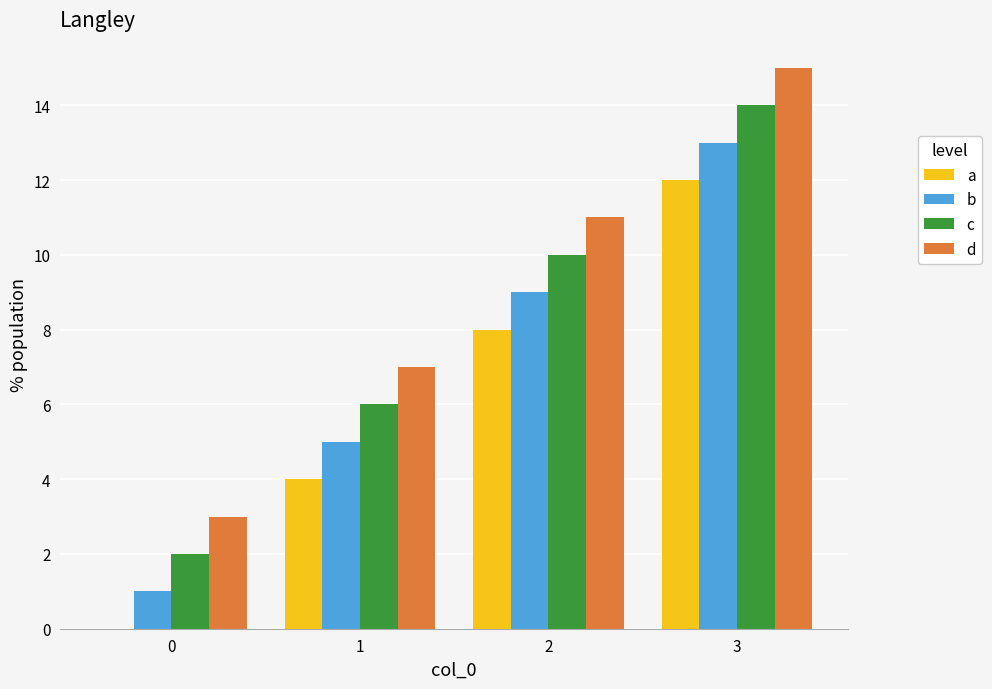

Which series has the largest total across all categories?

d